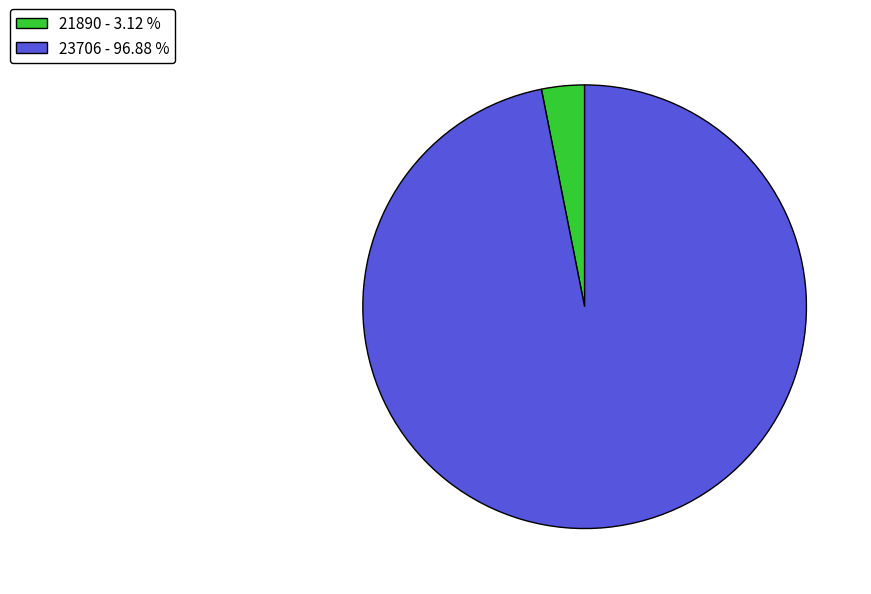

Is there a majority slice in this chart?

Yes